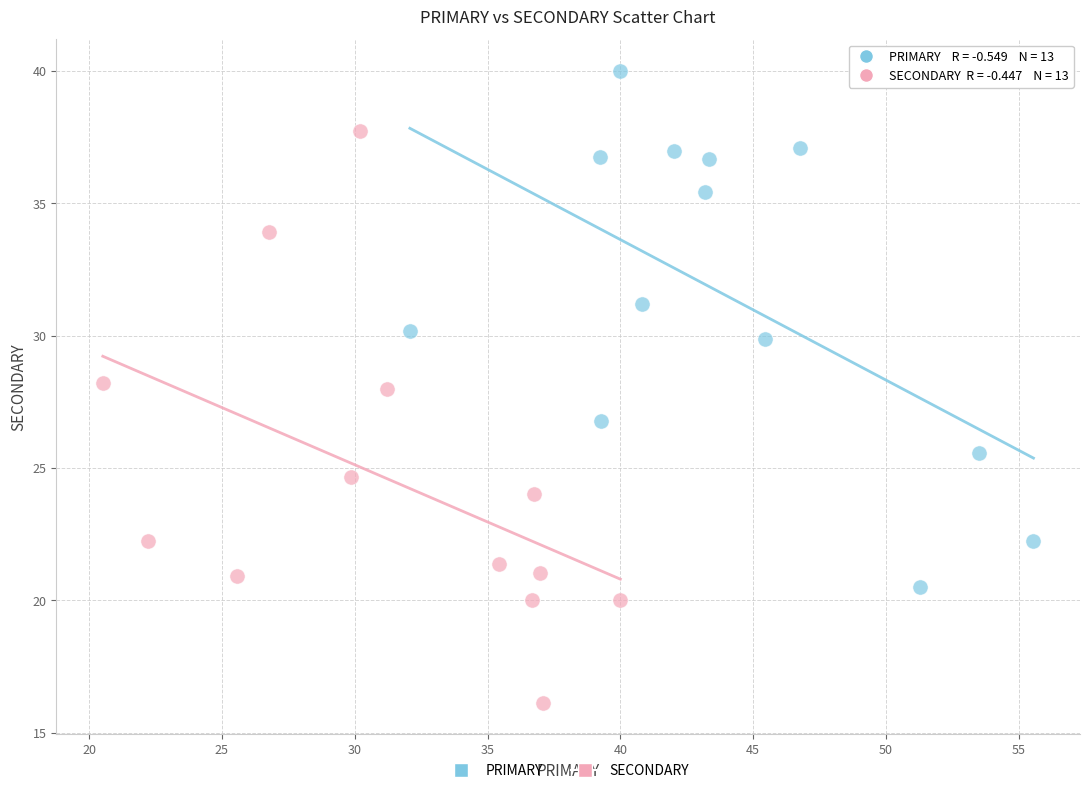

Which series has the largest Y range (max minus min)?

SECONDARY